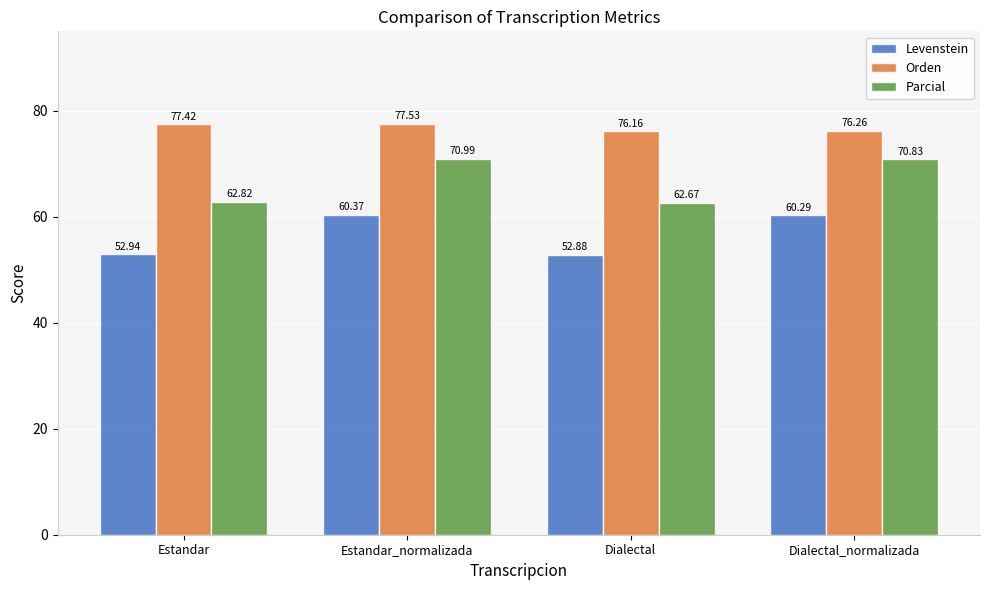

What is the difference between the highest and lowest values at Estandar_normalizada?

17.2